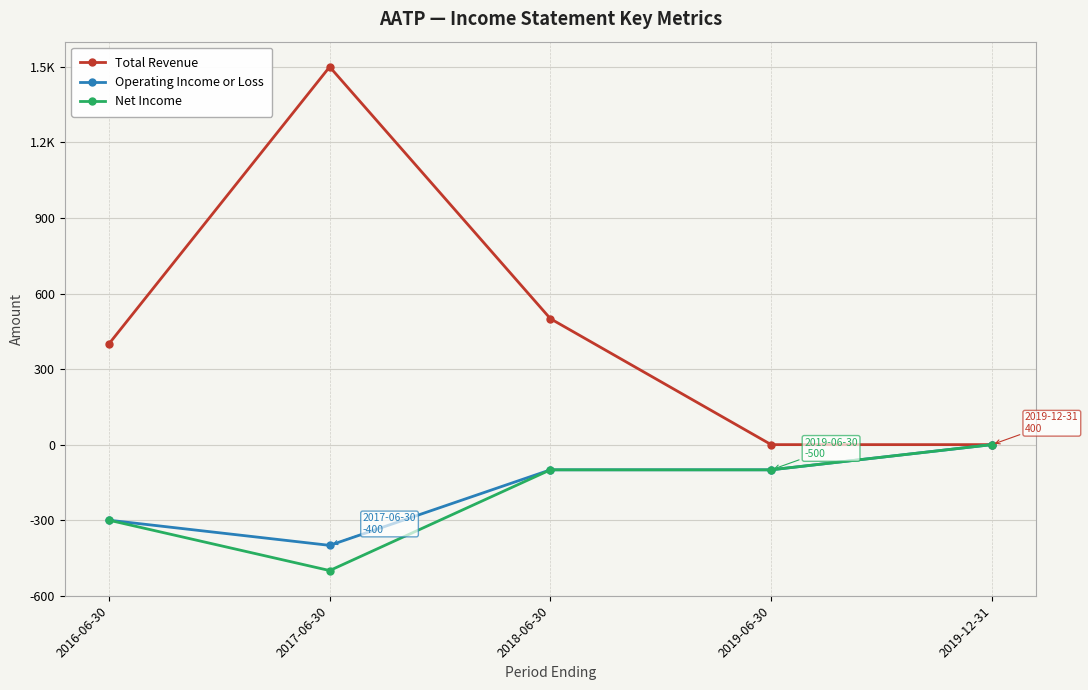

What are all the series names shown in the legend?

Total Revenue, Operating Income or Loss, Net Income